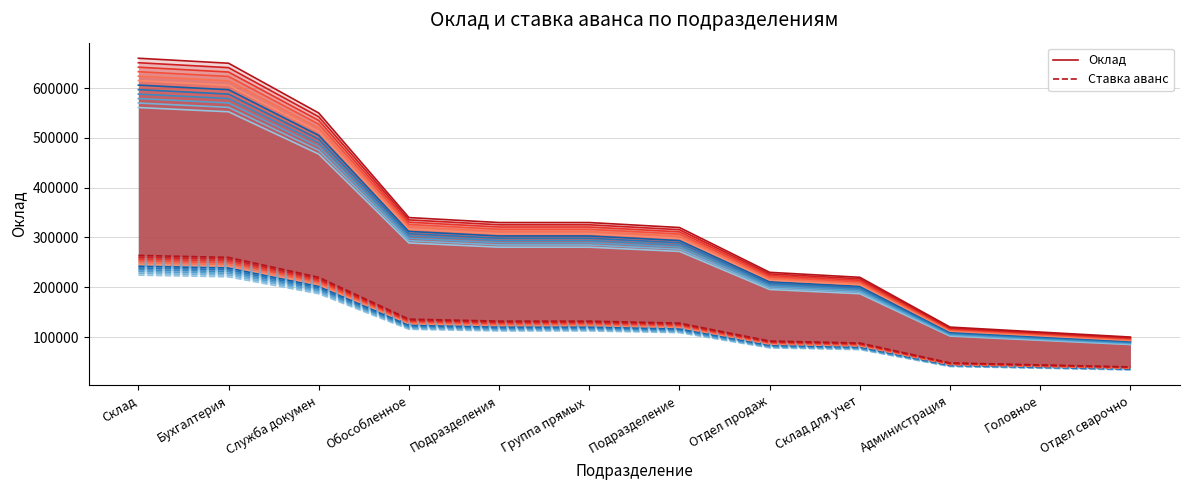

The Оклад series shows 330000 at Группа прямых . True or false?

True